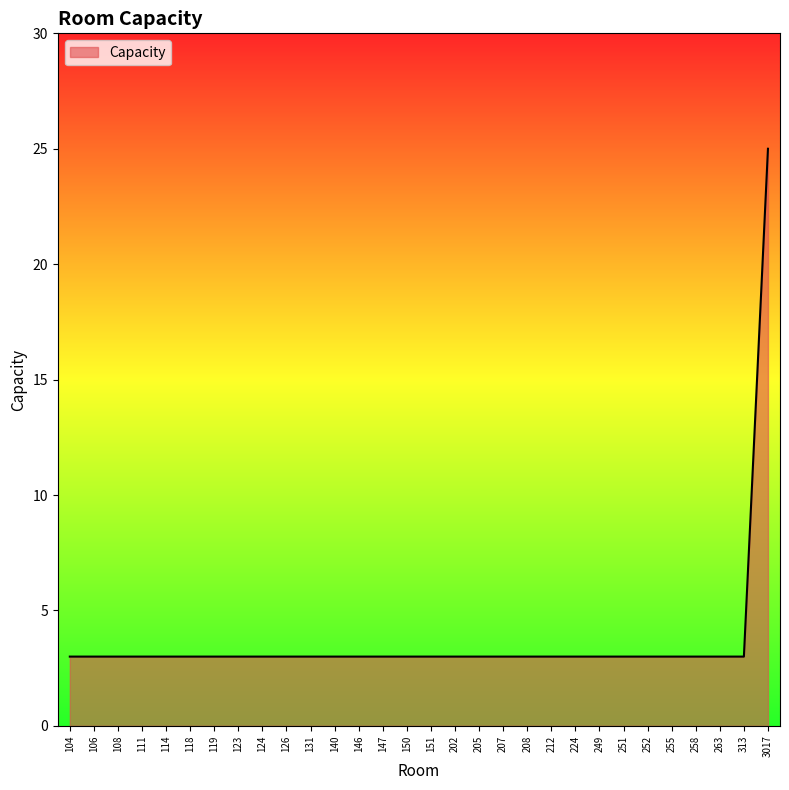

What is the greatest value displayed?

25